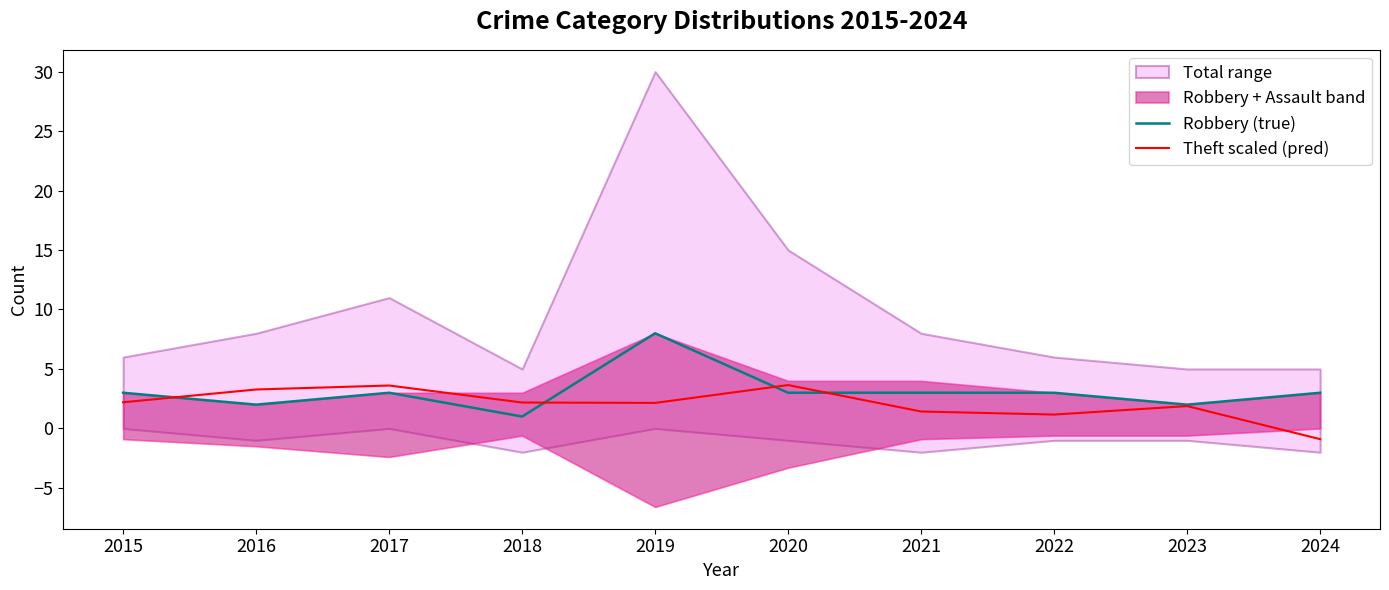

At which label does Robbery (true) first exceed 3?

2019